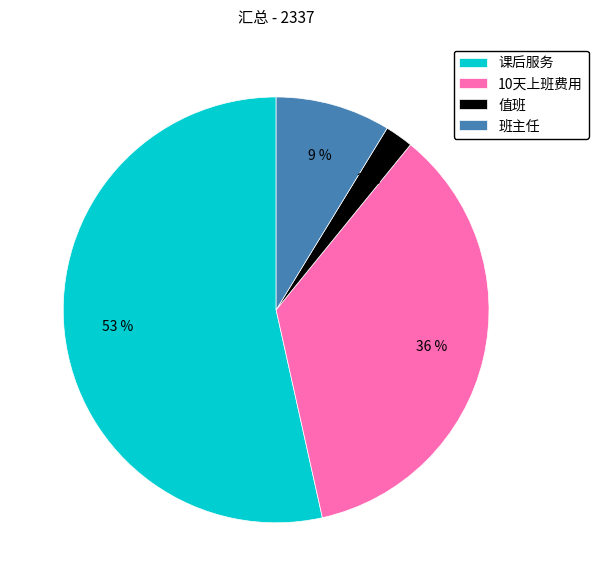

Which slice is the largest?

课后服务